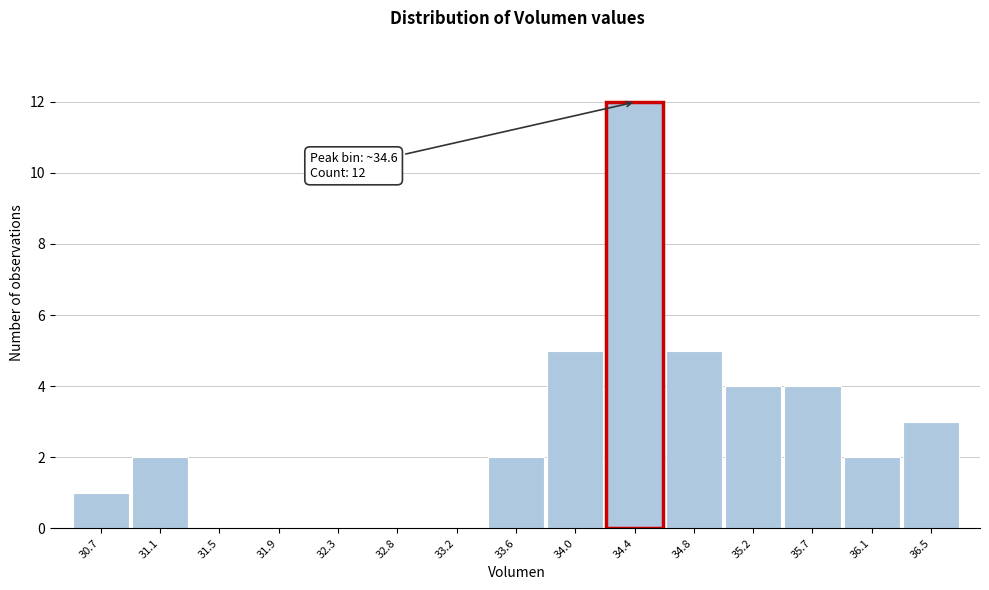

Reading left to right, what are all the values shown in this chart?

30.7=1	31.1=2	31.5=0	31.9=0	32.3=0	32.8=0	33.2=0	33.6=2	34.0=5	34.4=12	34.8=5	35.2=4	35.7=4	36.1=2	36.5=3